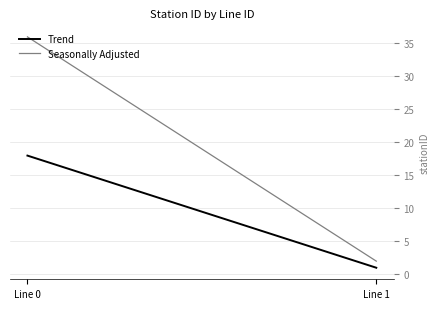

Reading right to left, list all the values displayed in this chart.

Trend: 1	18
Seasonally Adjusted: 2	36